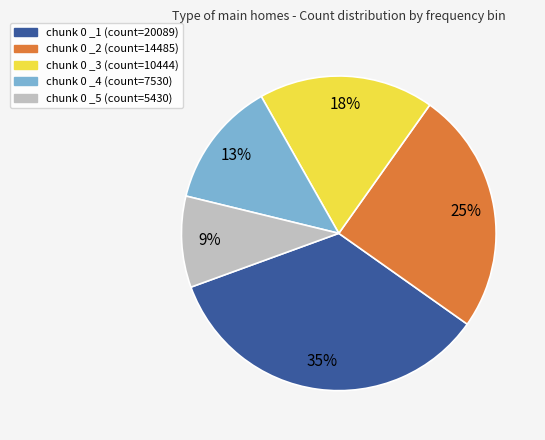

Do chunk 0 _3 and chunk 0 _2 together represent more than half of the pie?

No